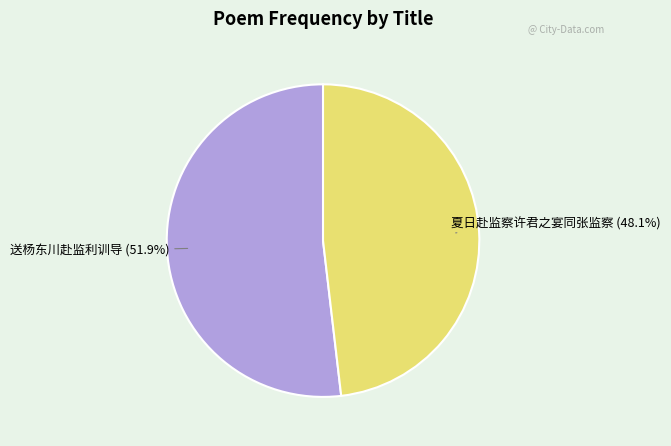

What percentage do 夏日赴监察许君之宴同张监察 and 送杨东川赴监利训导 together represent?

100.0%